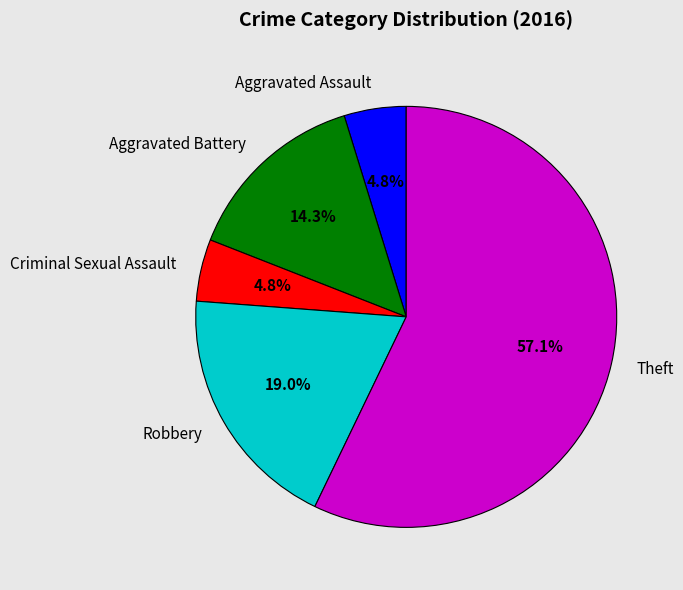

How many slices are in this pie chart?

5